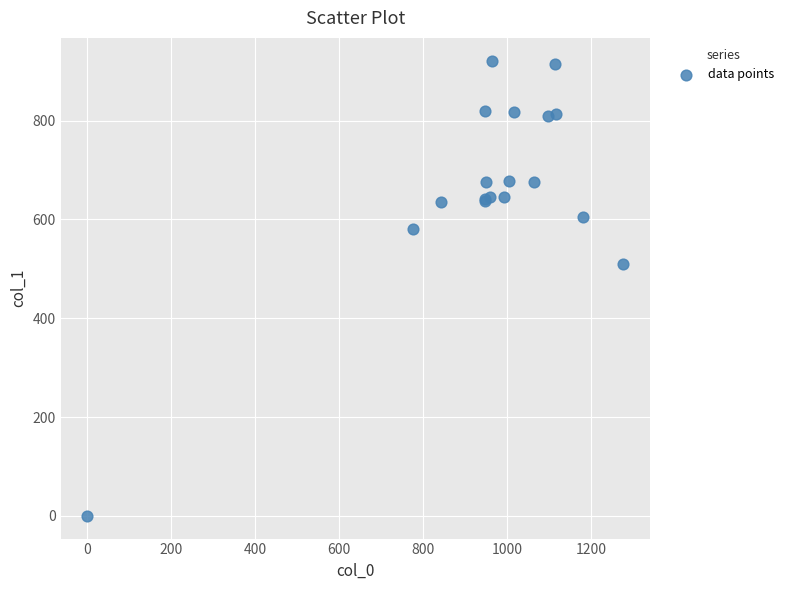

What Y value in the scatter plot is closest to 460?

509.6